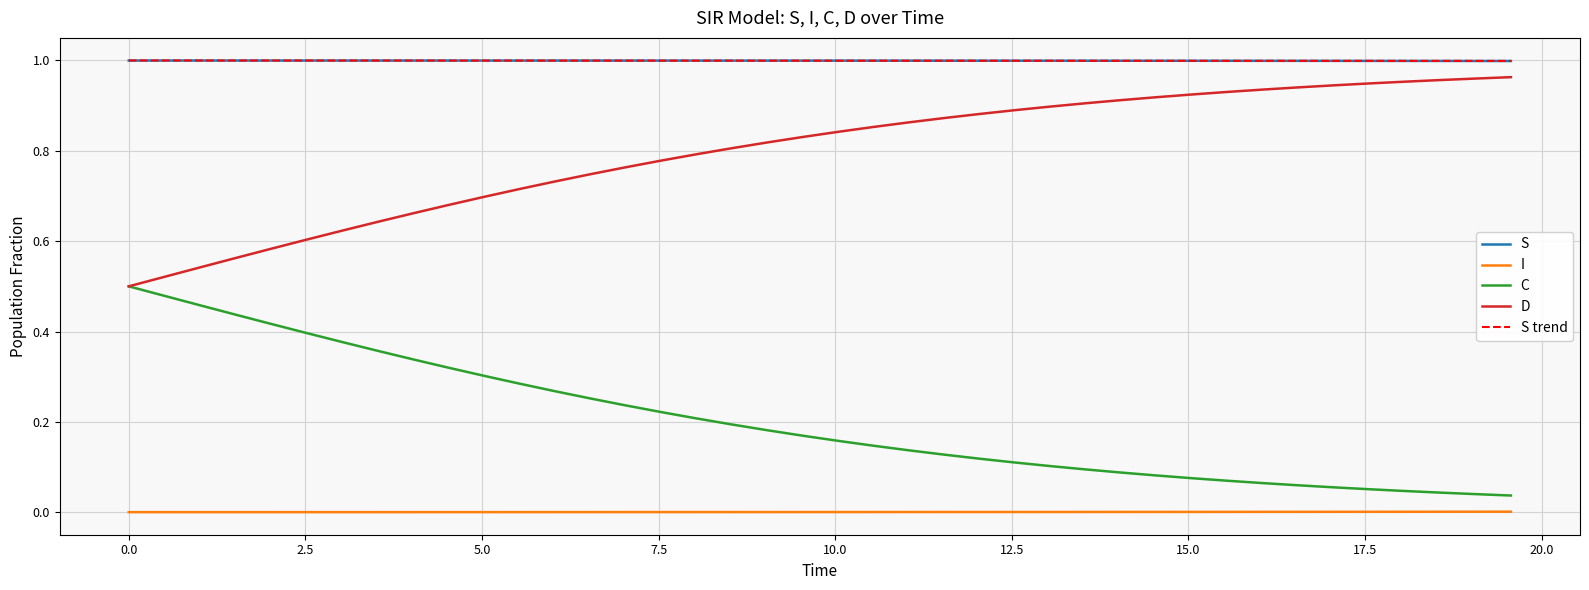

True or false: C and S cross at least once.

False